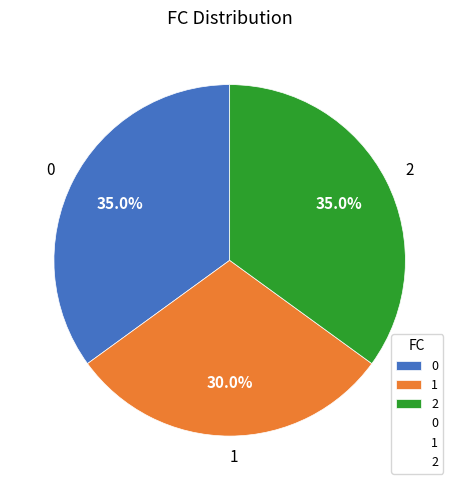

Combined, do 0 and 1 account for over 50%?

Yes